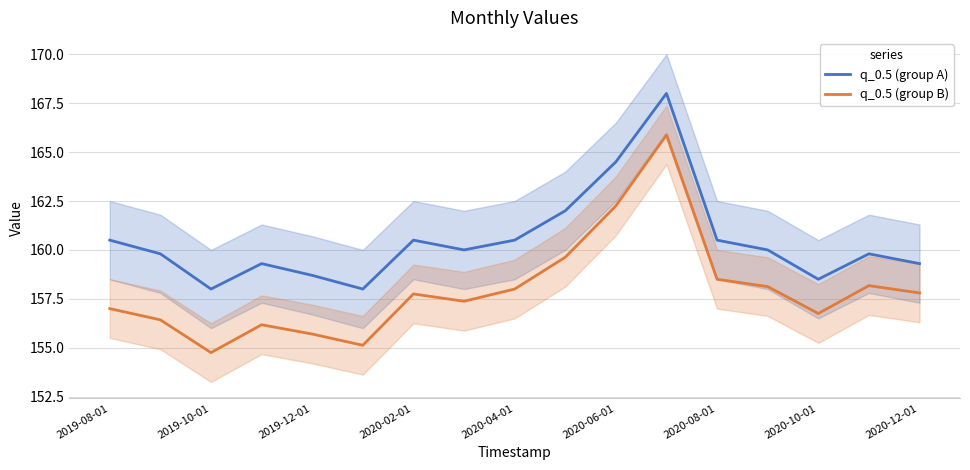

Which series has the widest spread of values?

q_0.5 (group B)